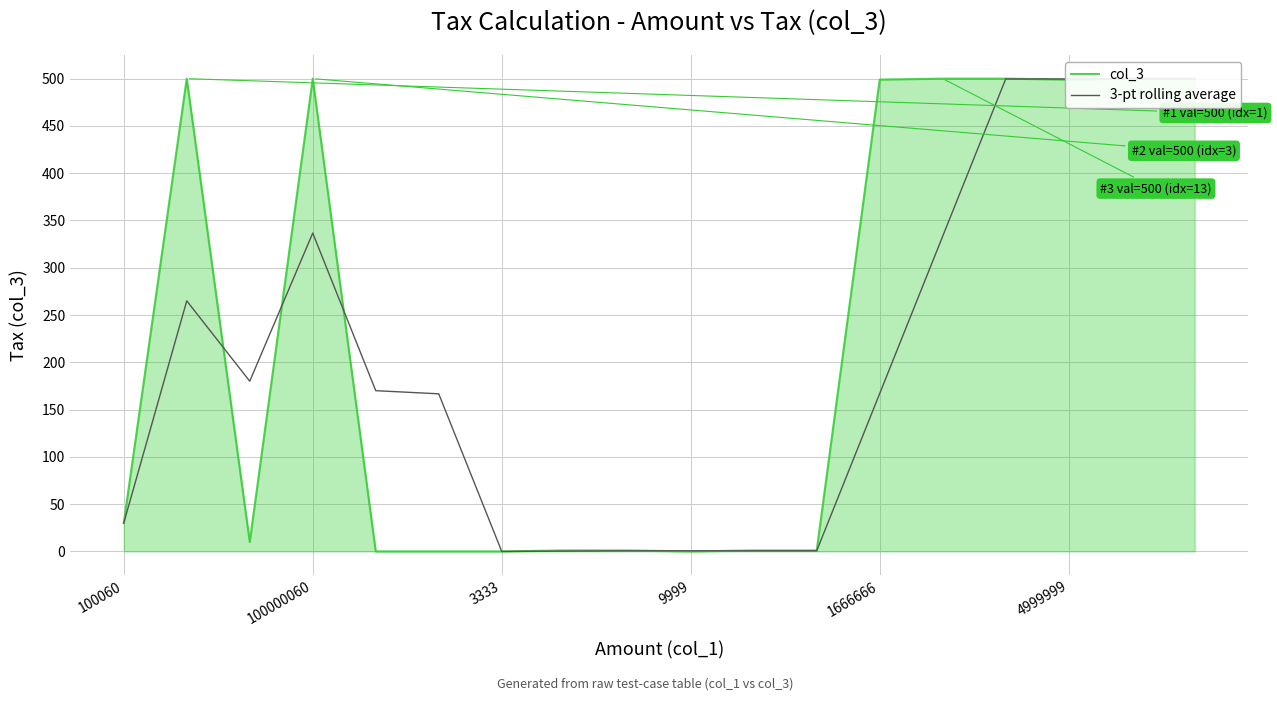

Read the col_3 value at 13.

500.0